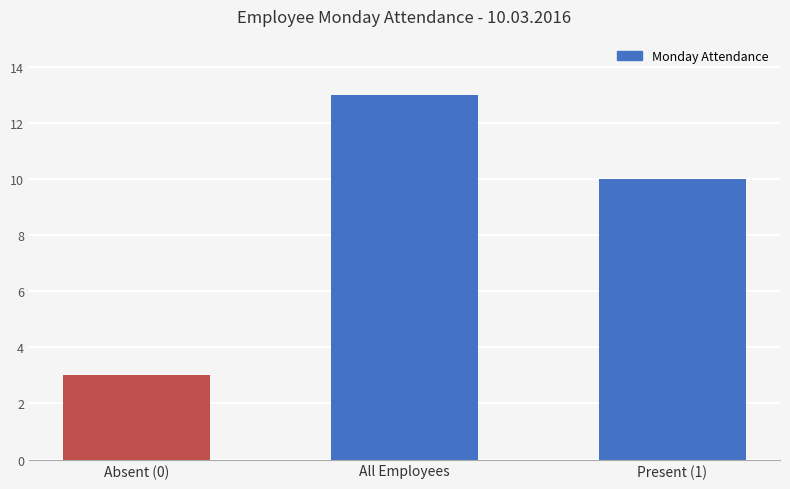

Does the chart contain stacked bars?

No